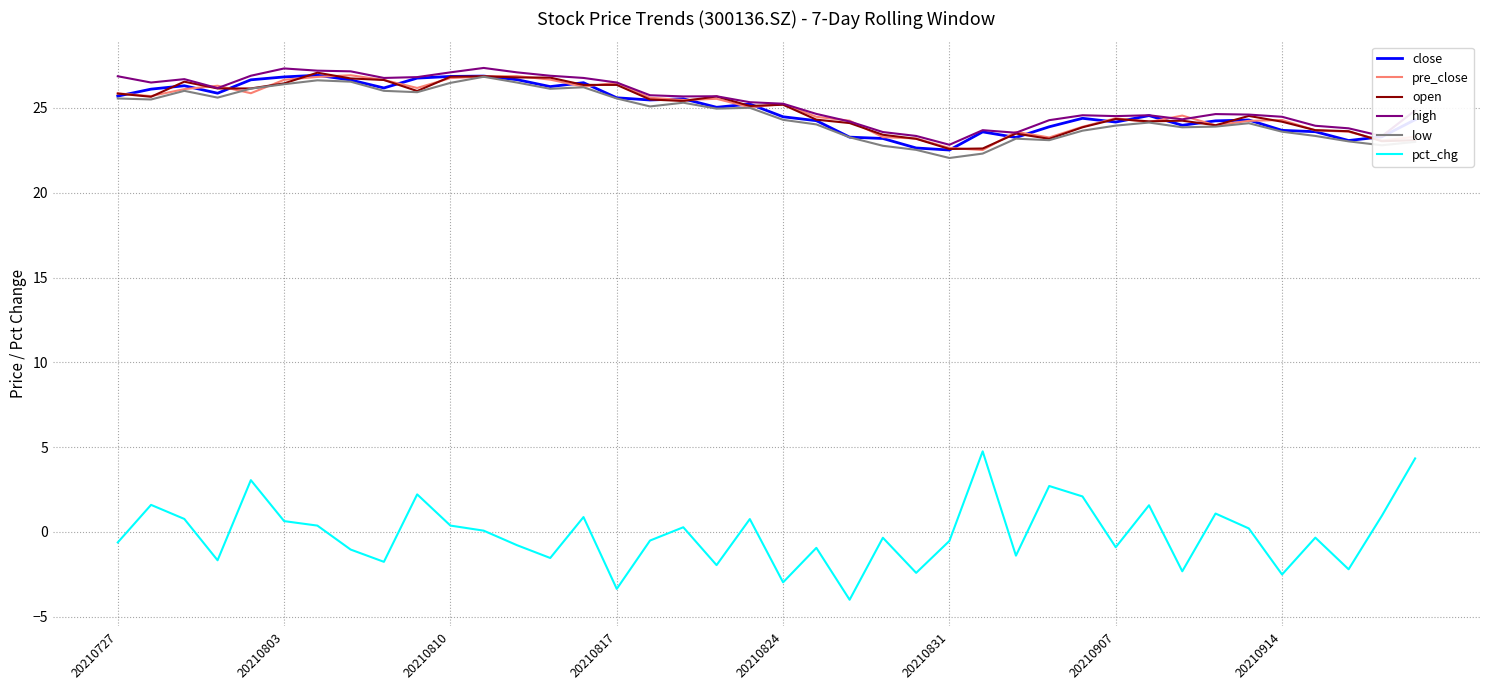

True or false: high and low intersect in this chart.

False